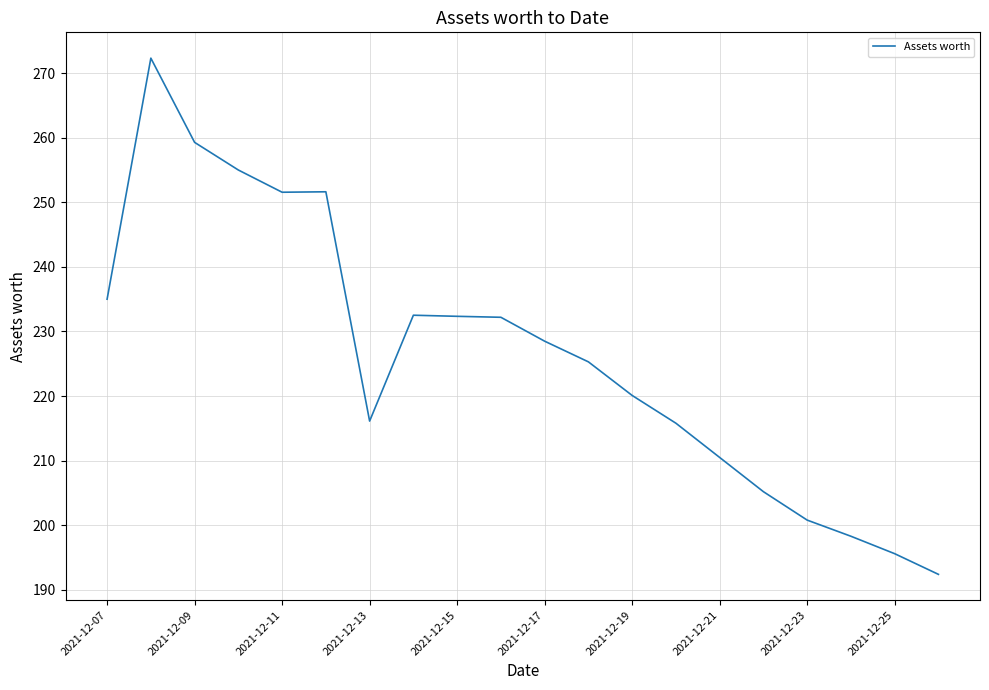

What is the minimum value shown in the chart?

192.4